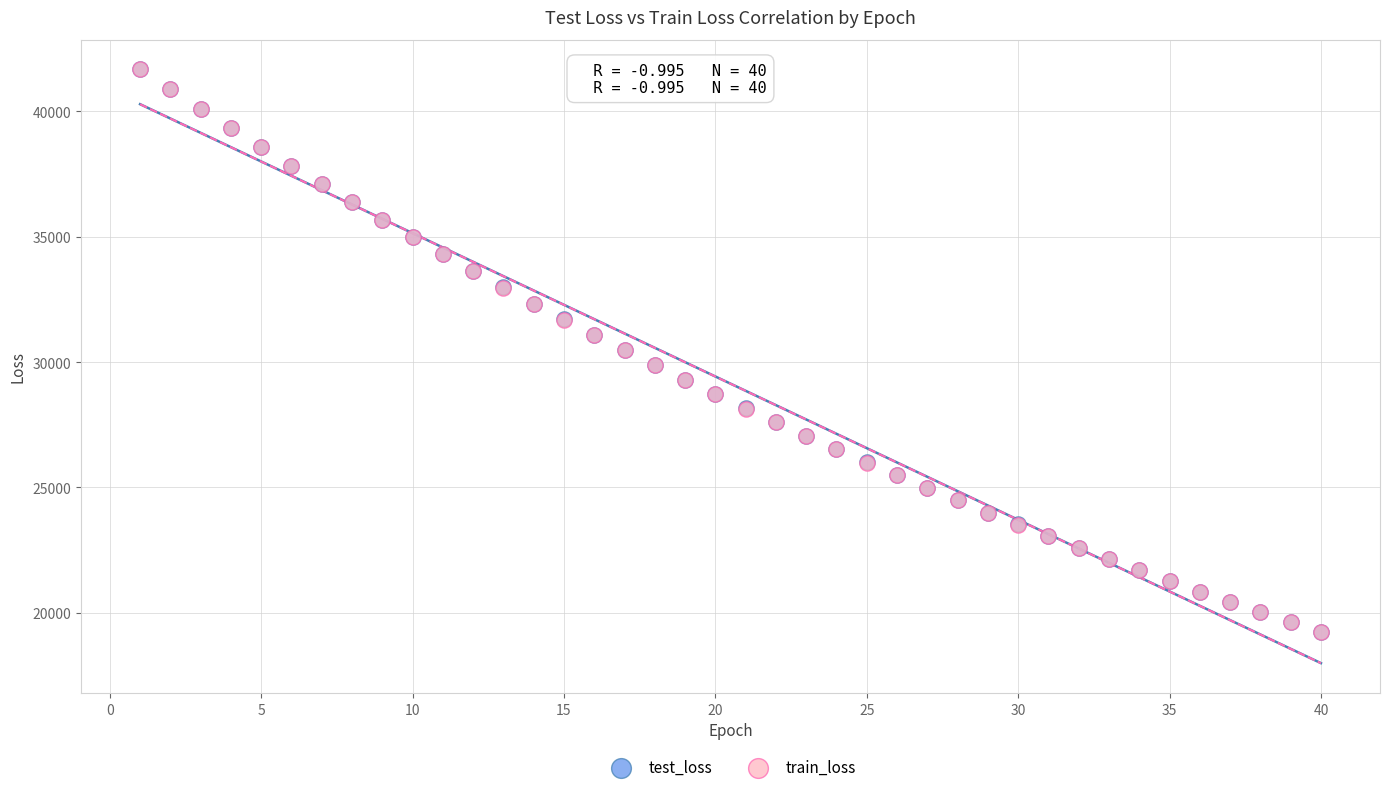

What are all the series names shown in the legend?

test_loss, train_loss